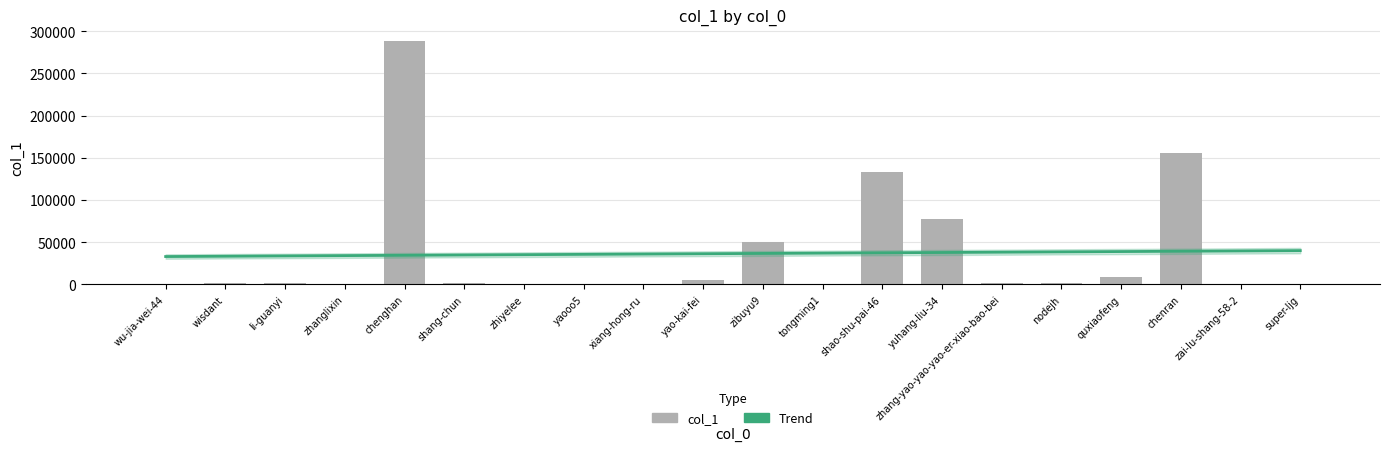

What is the maximum value shown in the chart?

287841.0